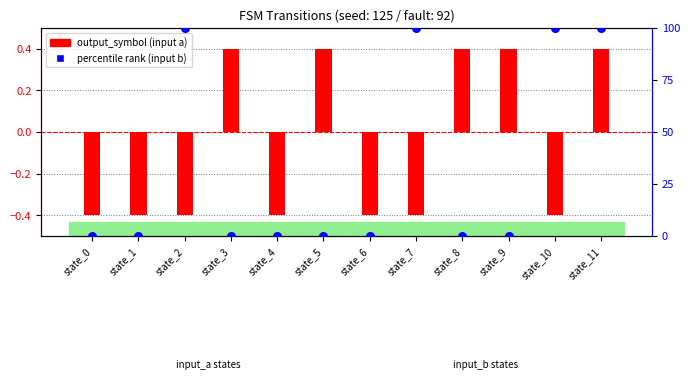

Which series reaches the maximum Y coordinate?

percentile rank (input b)